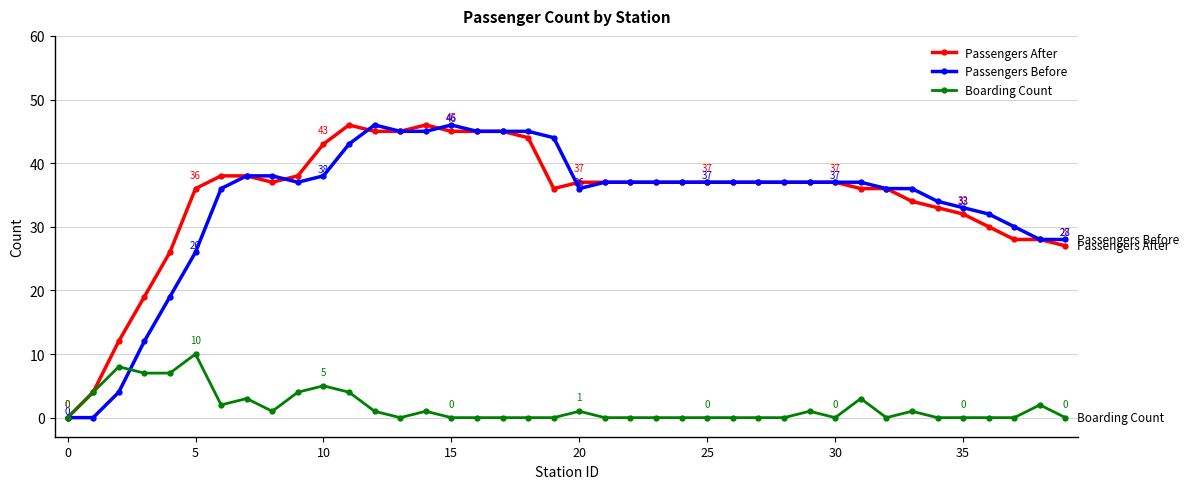

What is the average value of the Passengers After series?

34